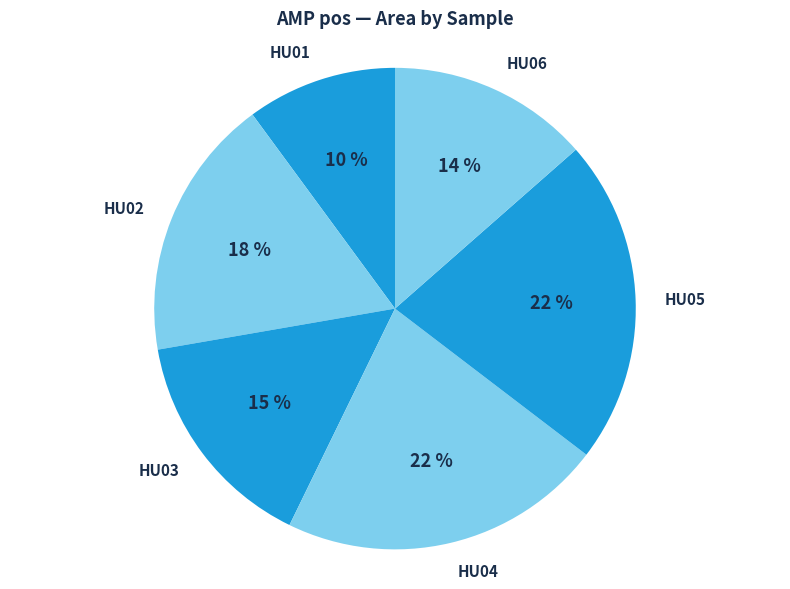

The HU04 slice represents 22% of the pie. True or false?

True